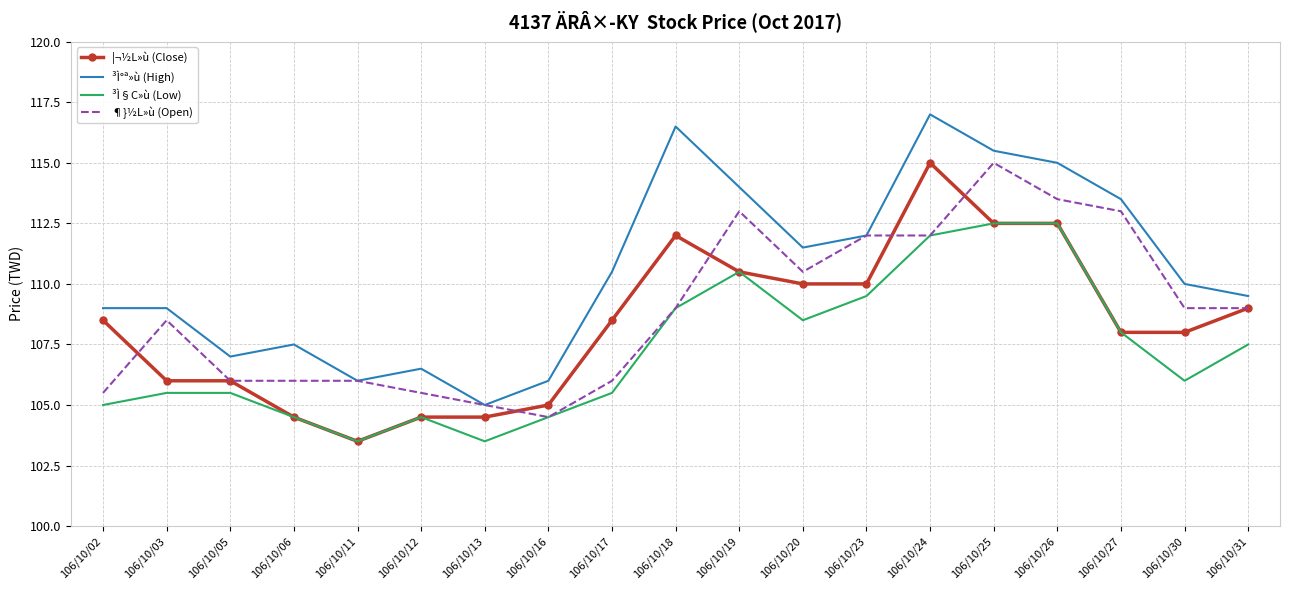

Count the number of data series in this chart.

4